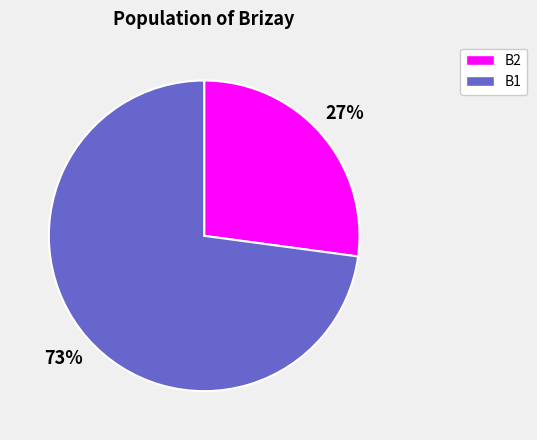

True or false: B2 accounts for 13% of the total.

False